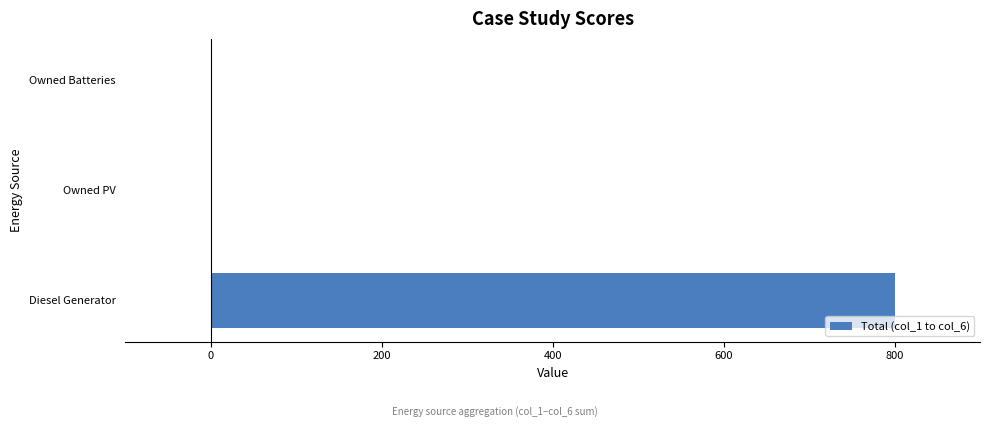

What is the maximum value shown in the chart?

800